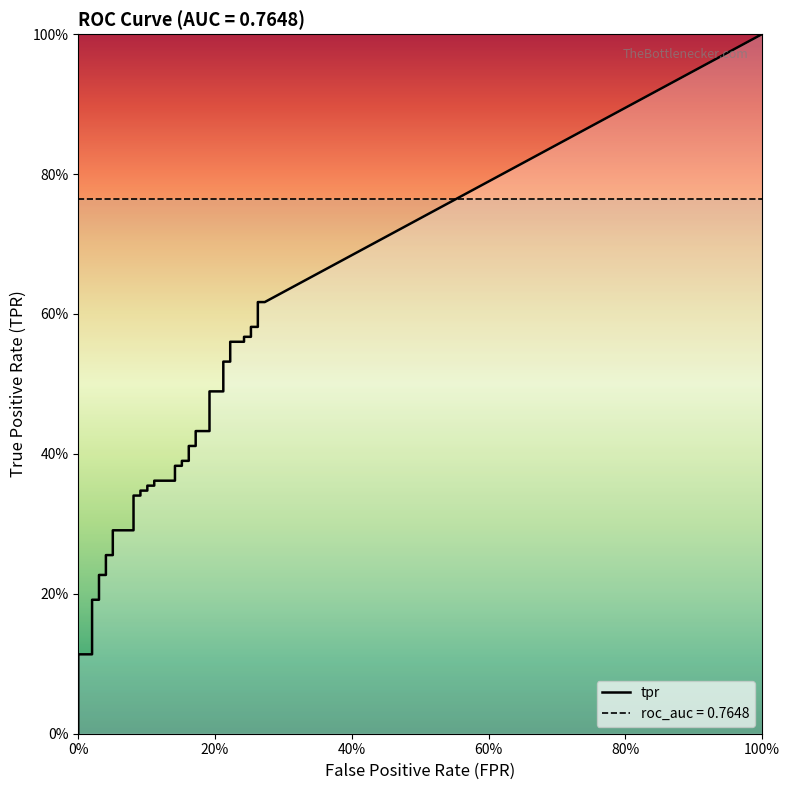

The value of tpr at 8 is 0.1. True or false?

False